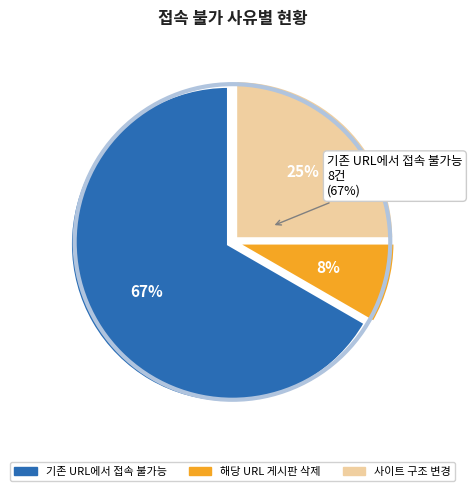

To the nearest percent, what is the difference between the largest and smallest slice percentages?

58%